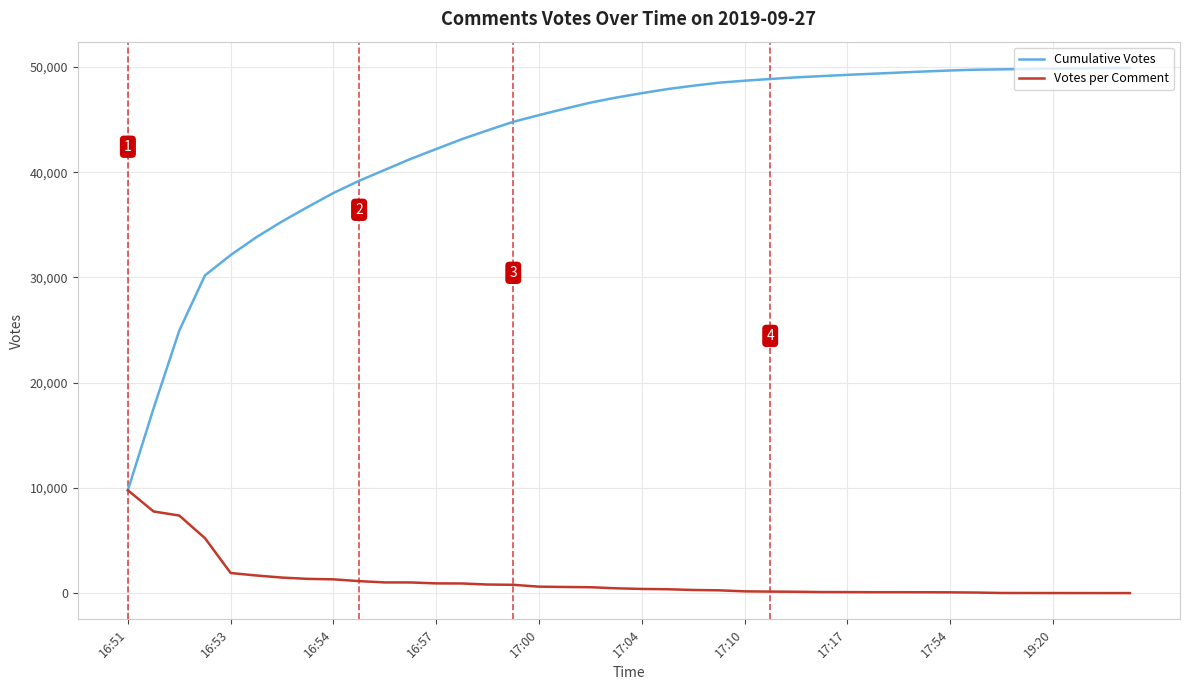

How many values in the Votes per Comment series are below 479?

20